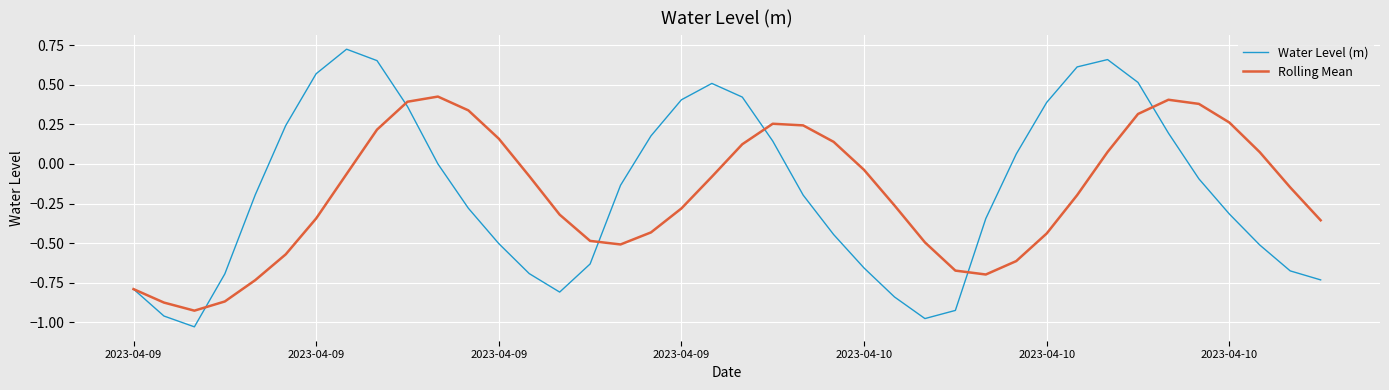

True or false: Rolling Mean and Water Level (m) intersect in this chart.

True